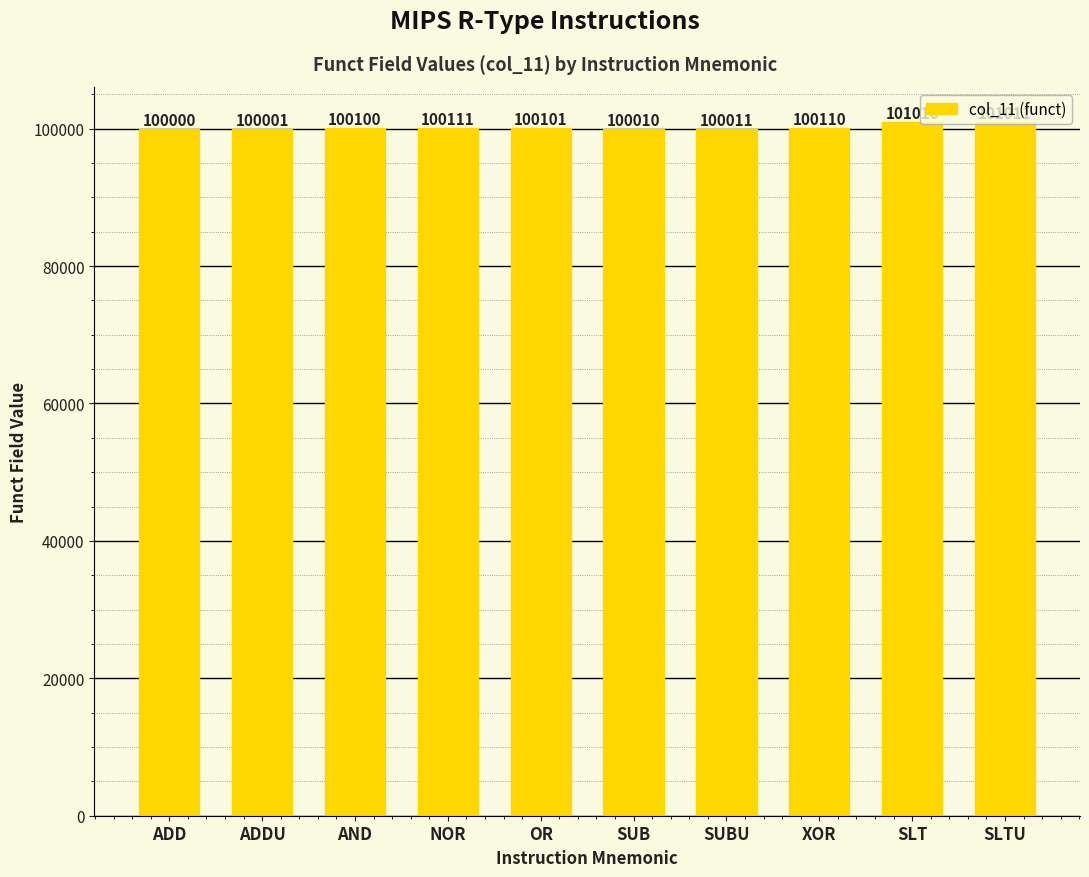

What is the difference between the values at AND and SLTU?

911